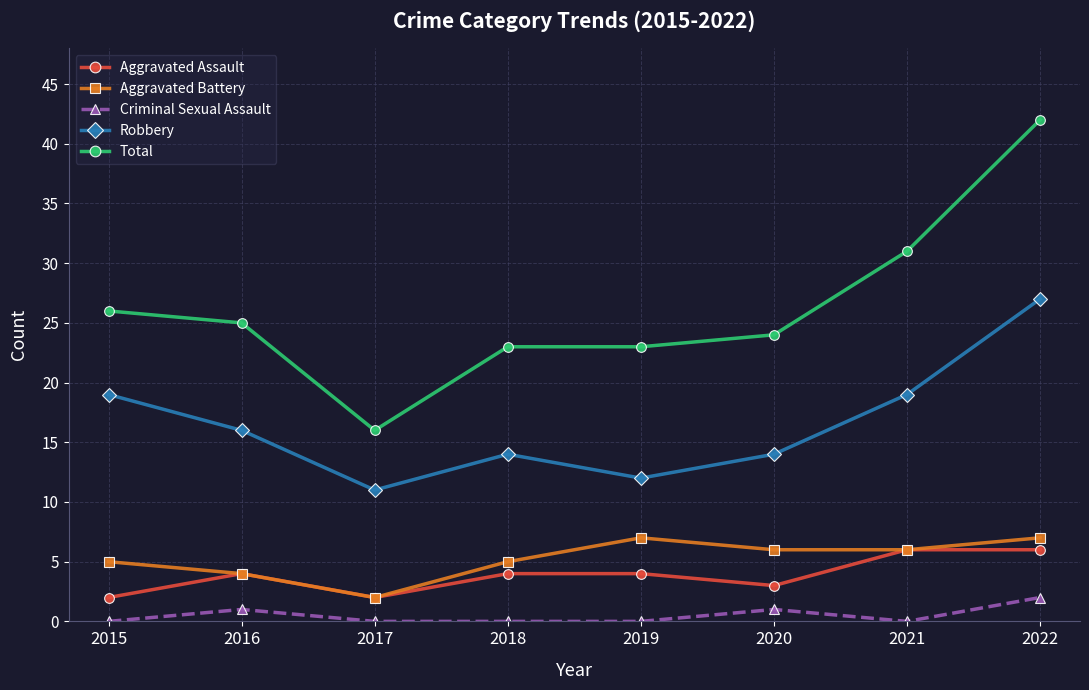

What is the value of the Aggravated Battery point at the 2nd from the left?

4